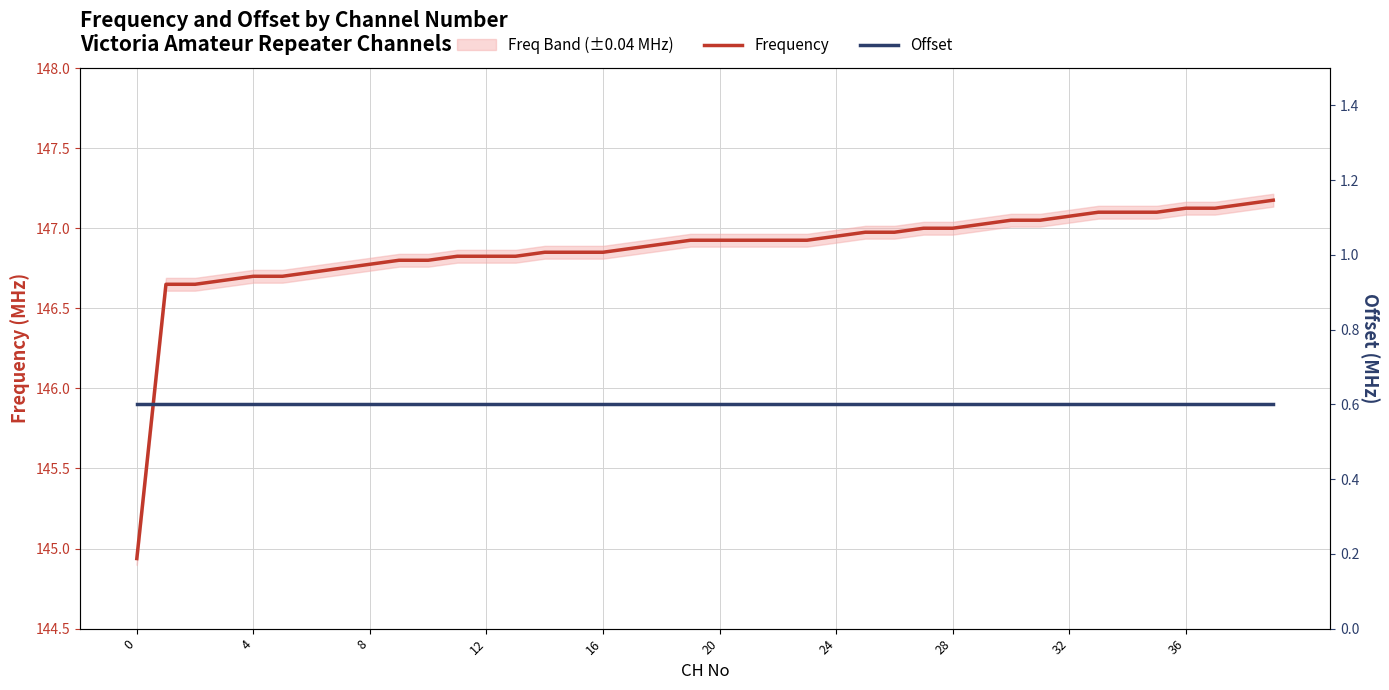

Between 31 and 36, which series saw the biggest shift?

Frequency